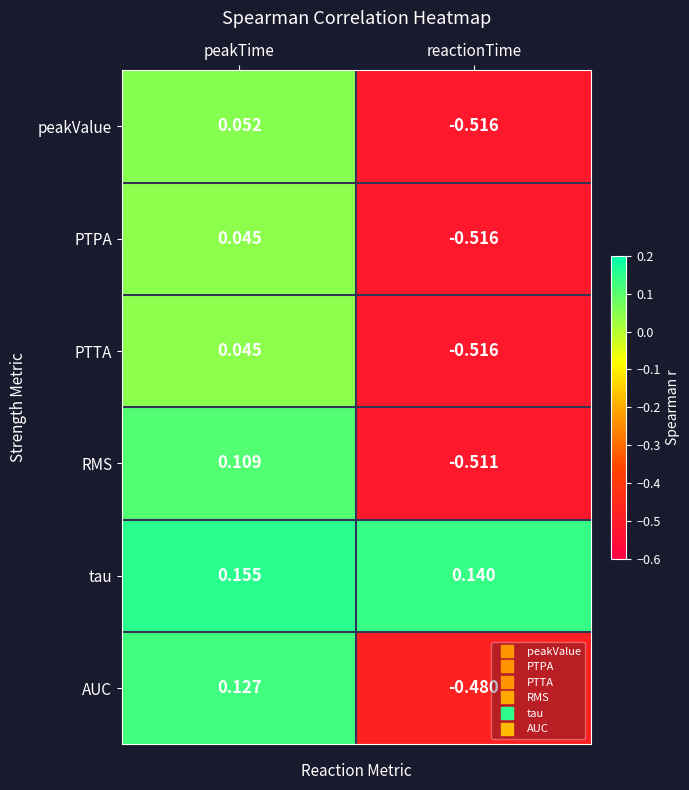

How many negative values does the RMS series have?

1